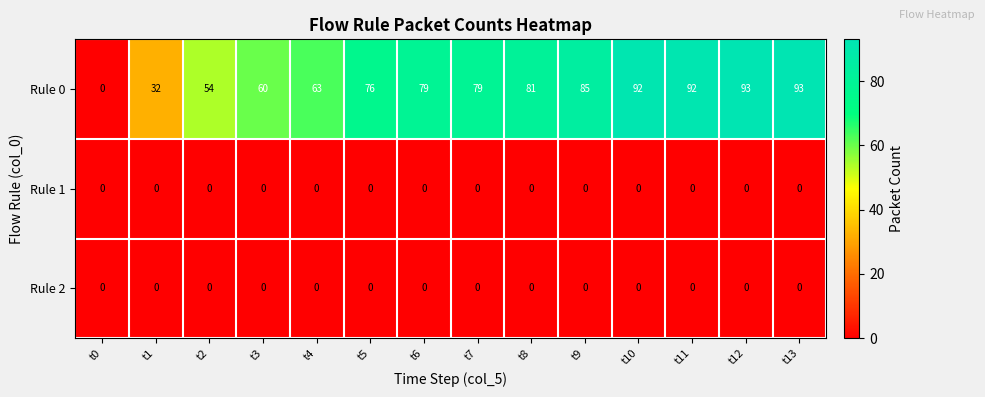

The value of Rule 2 at t0 is 0. True or false?

True